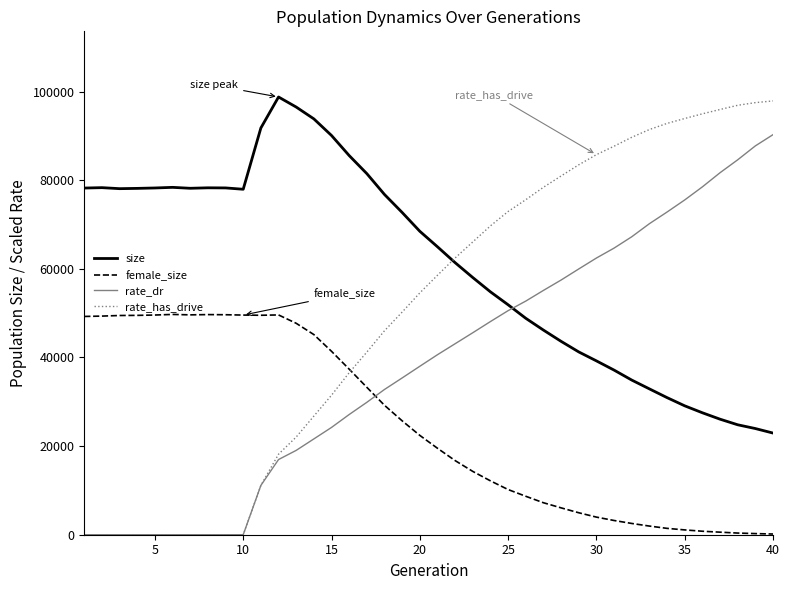

List the series in order of their overall mean, highest first.

size, rate_has_drive, rate_dr, female_size